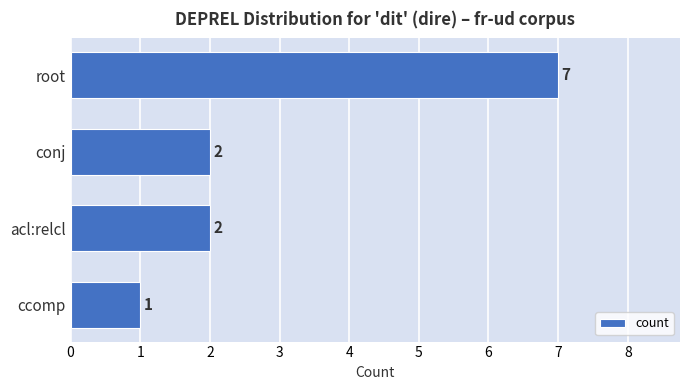

How many values are between 2 and 7?

3